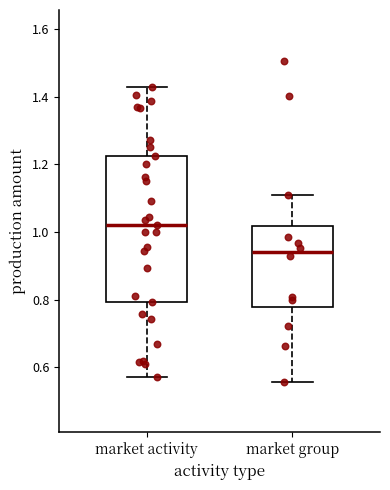

Reading left to right, read every box against the y-axis: the position of its median line, the range the box covers, and the ends of its whiskers. The values are not printed on the chart, so give them approximately, as read against the axis.

market activity: median 1.02, box 0.80 to 1.22, whiskers 0.58 to 1.44
market group: median 0.94, box 0.78 to 1.02, whiskers 0.56 to 1.10